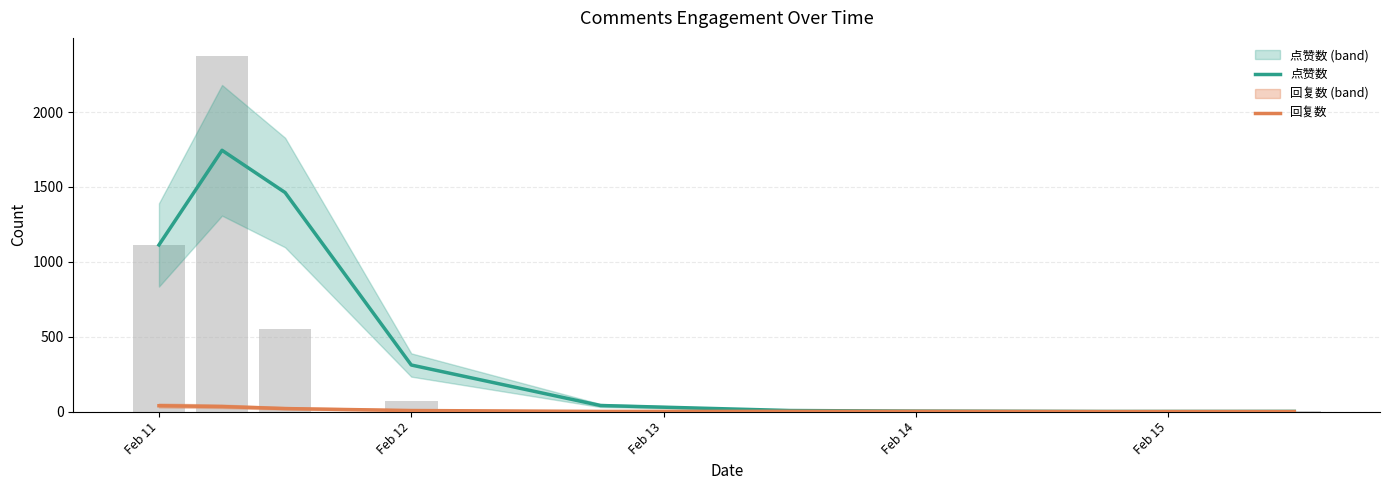

What is the average value of the 回复数 series?

11.5